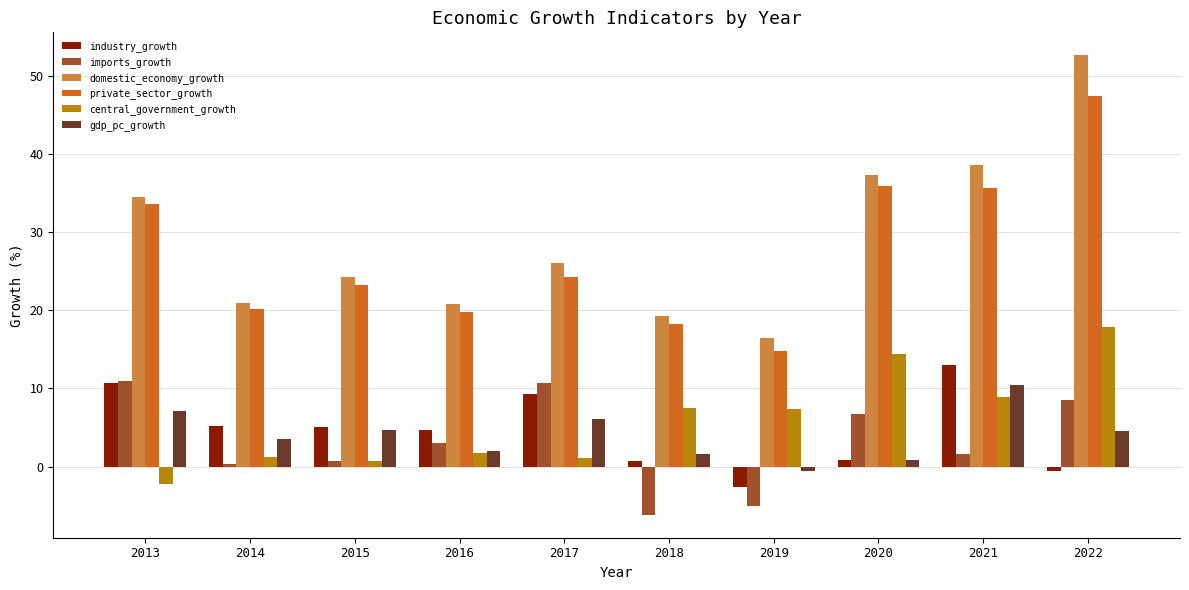

What value does the imports_growth series have at 2016?

3.0